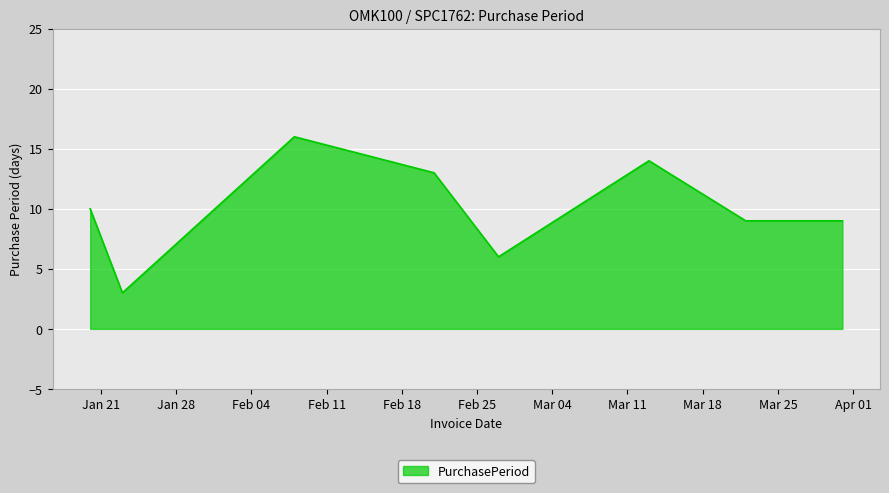

Does the chart have visible grid lines?

Yes